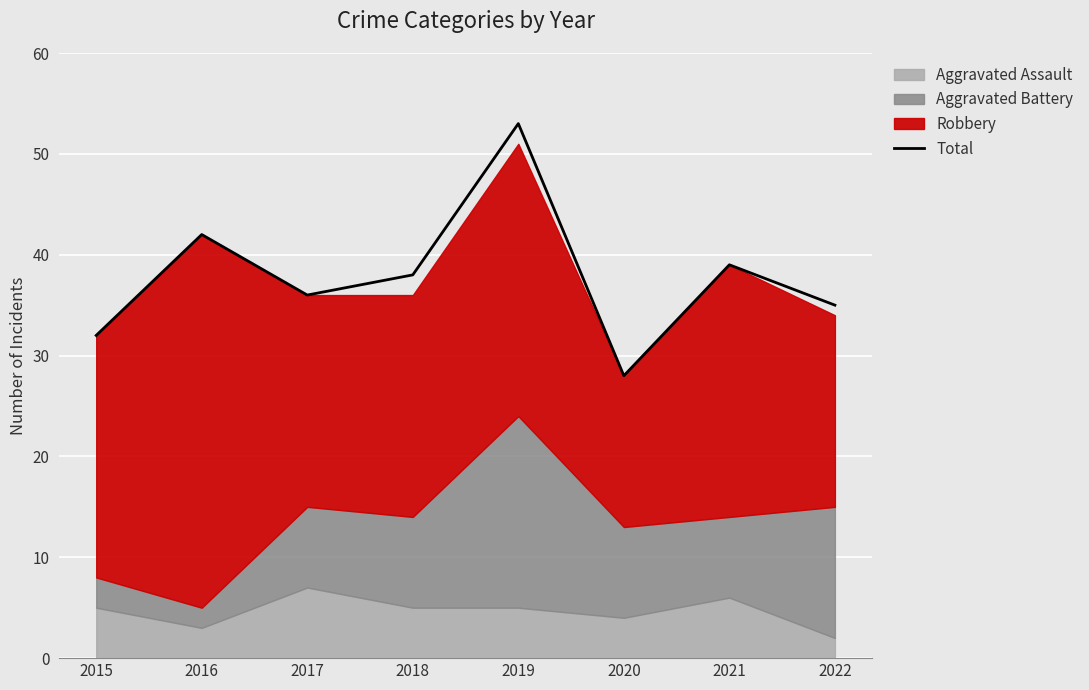

Reading right to left, list all the values displayed in this chart.

35	39	28	53	38	36	42	32